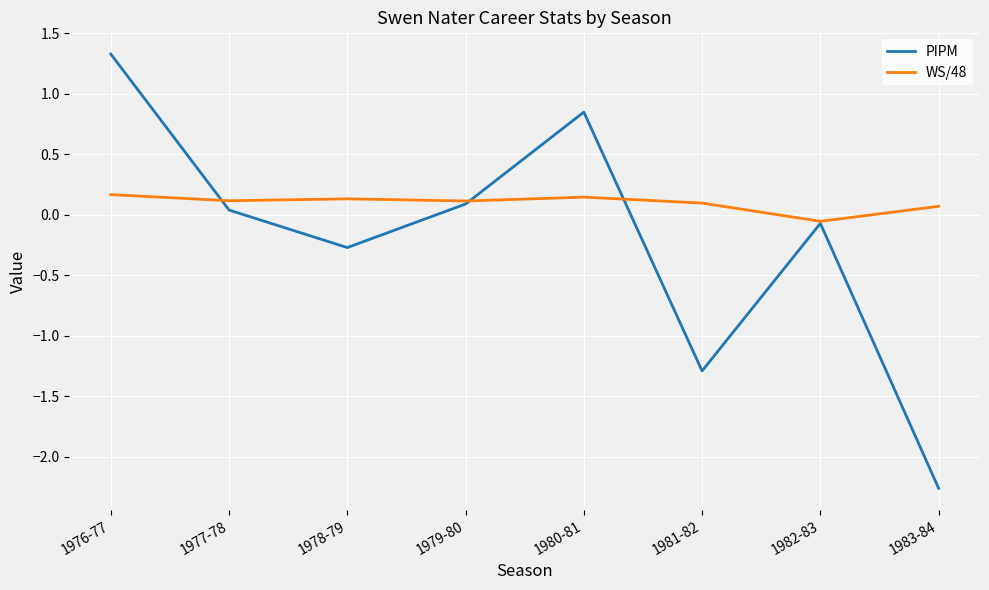

Rank the categories by PIPM value from lowest to highest.

1983-84, 1981-82, 1978-79, 1982-83, 1977-78, 1979-80, 1980-81, 1976-77